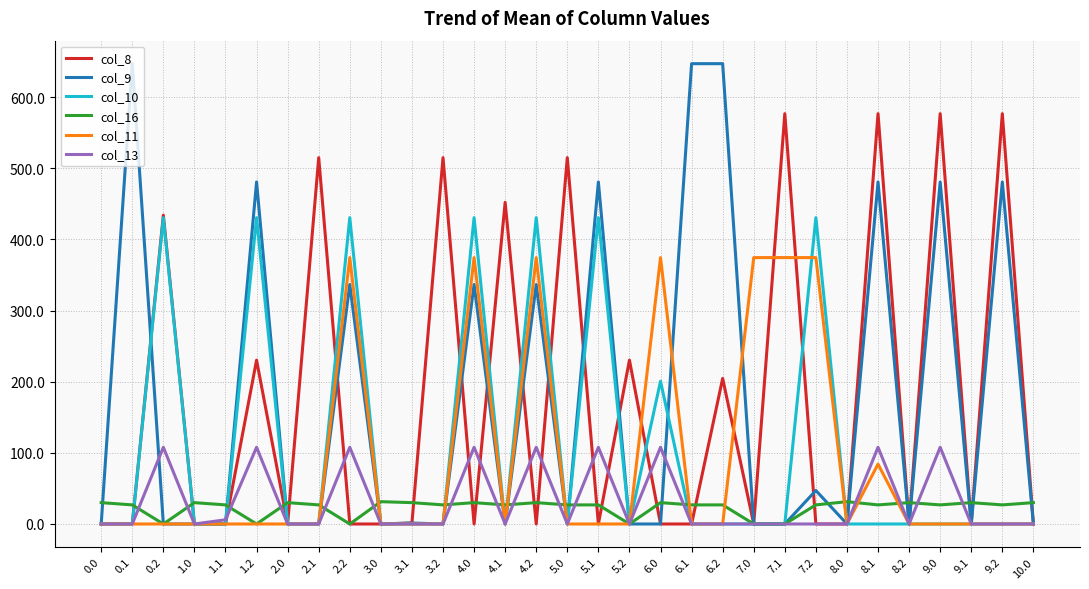

What is the highest value of the col_11 series?

374.4